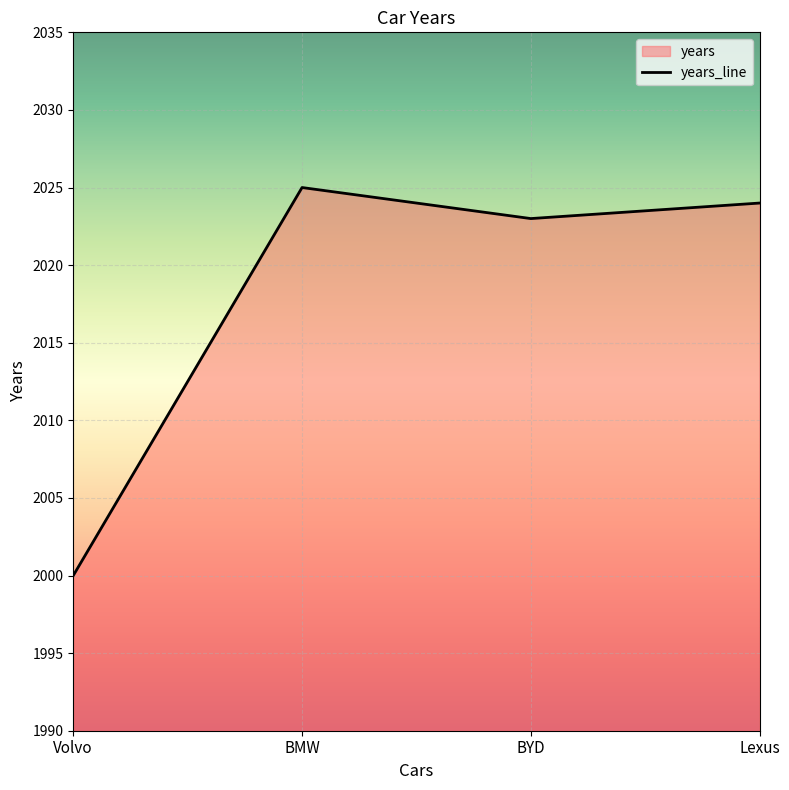

The chart shows a value of 1044 at Lexus. True or false?

False